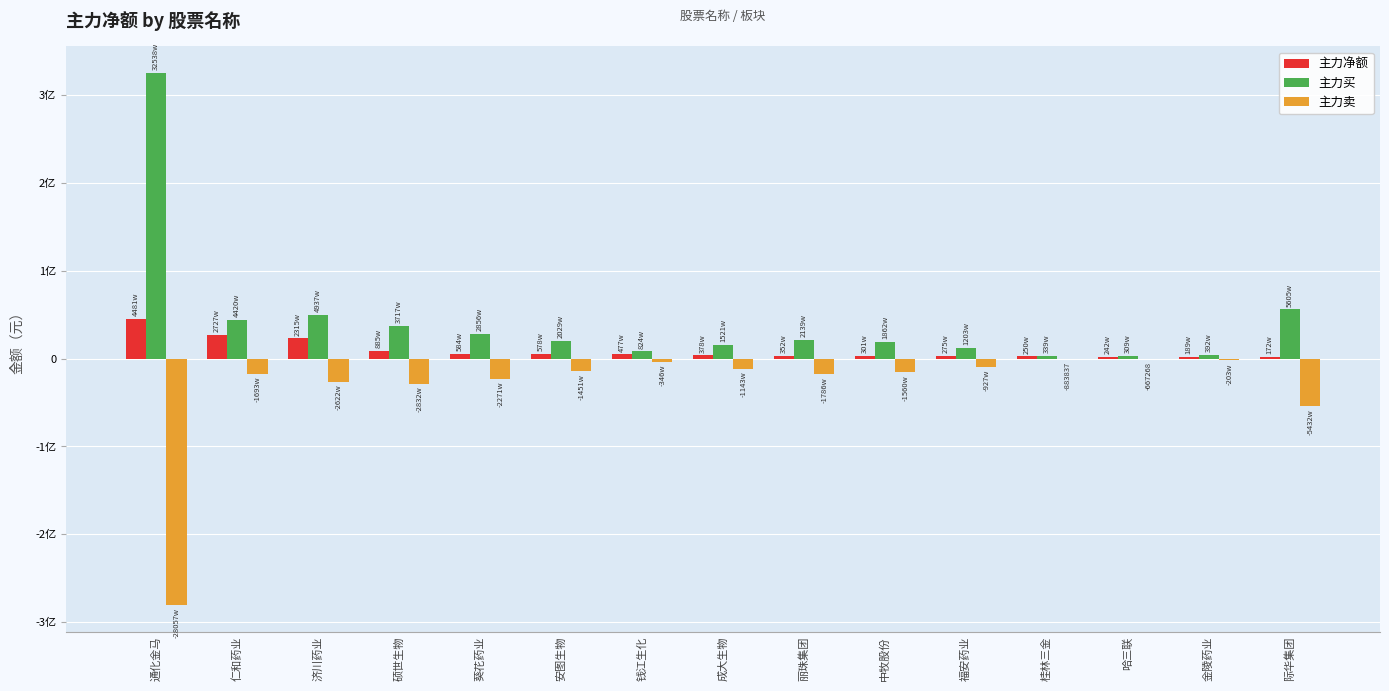

Rank the series by their average value, from lowest to highest.

主力卖, 主力净额, 主力买